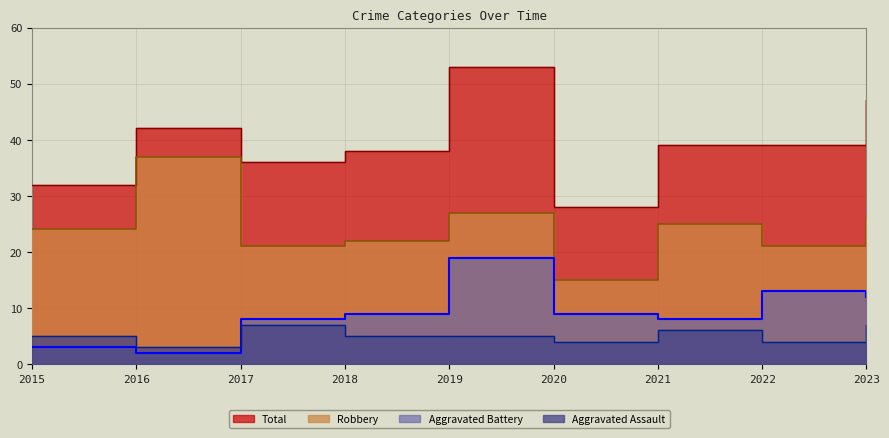

What is the smallest value displayed?

2